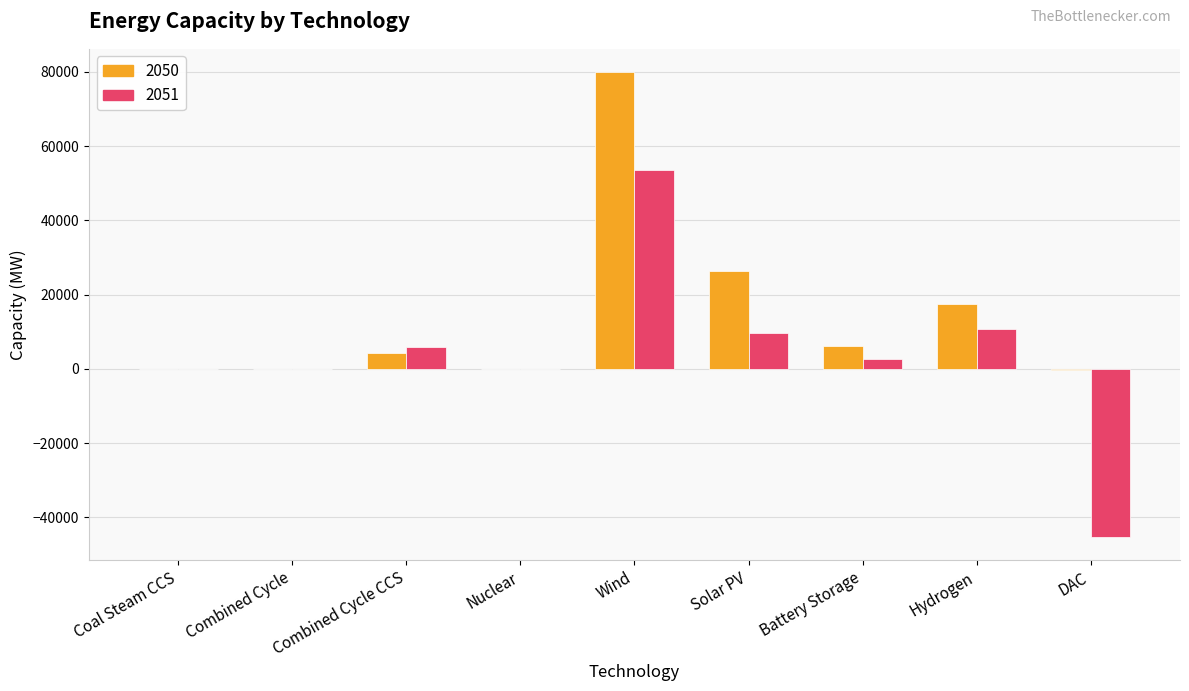

The 2050 series shows 0.0 at Coal Steam CCS. True or false?

True